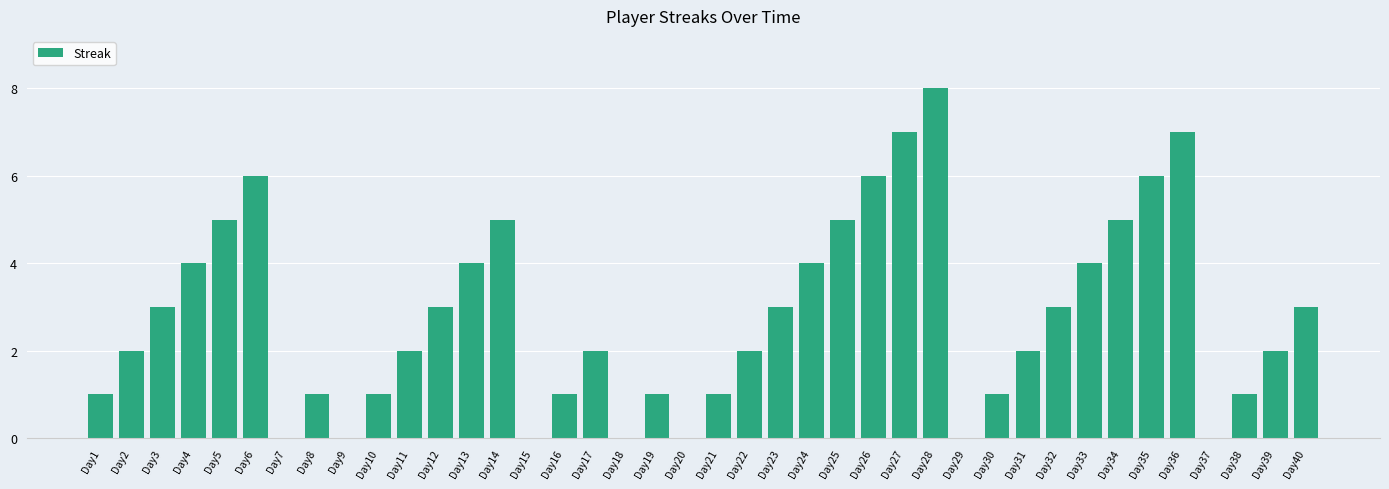

What is the sum of all values?

111